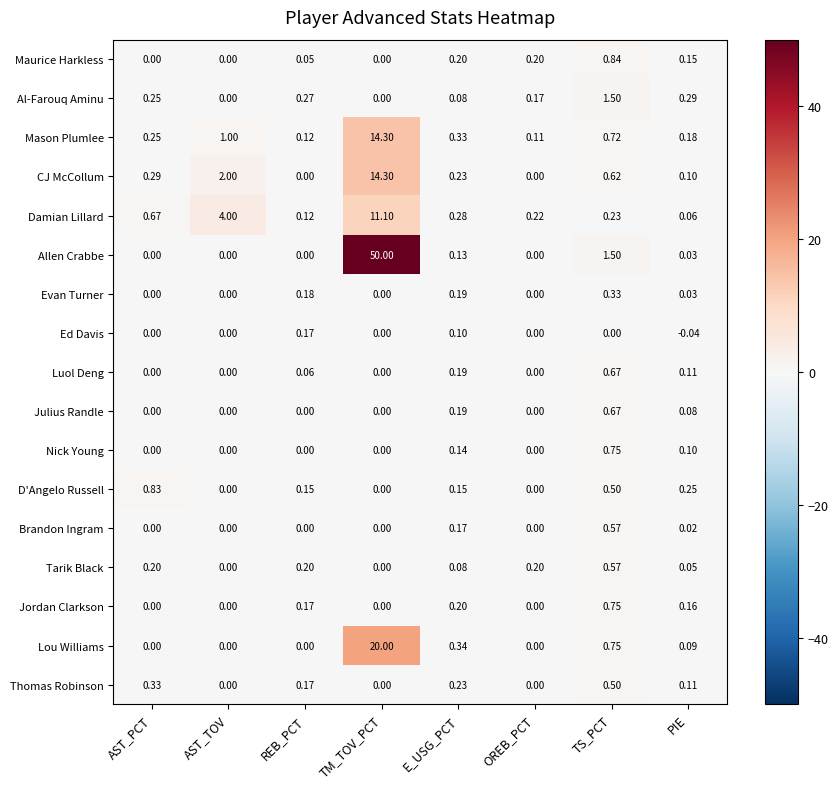

At which category is the sum across all series the highest?

TM_TOV_PCT